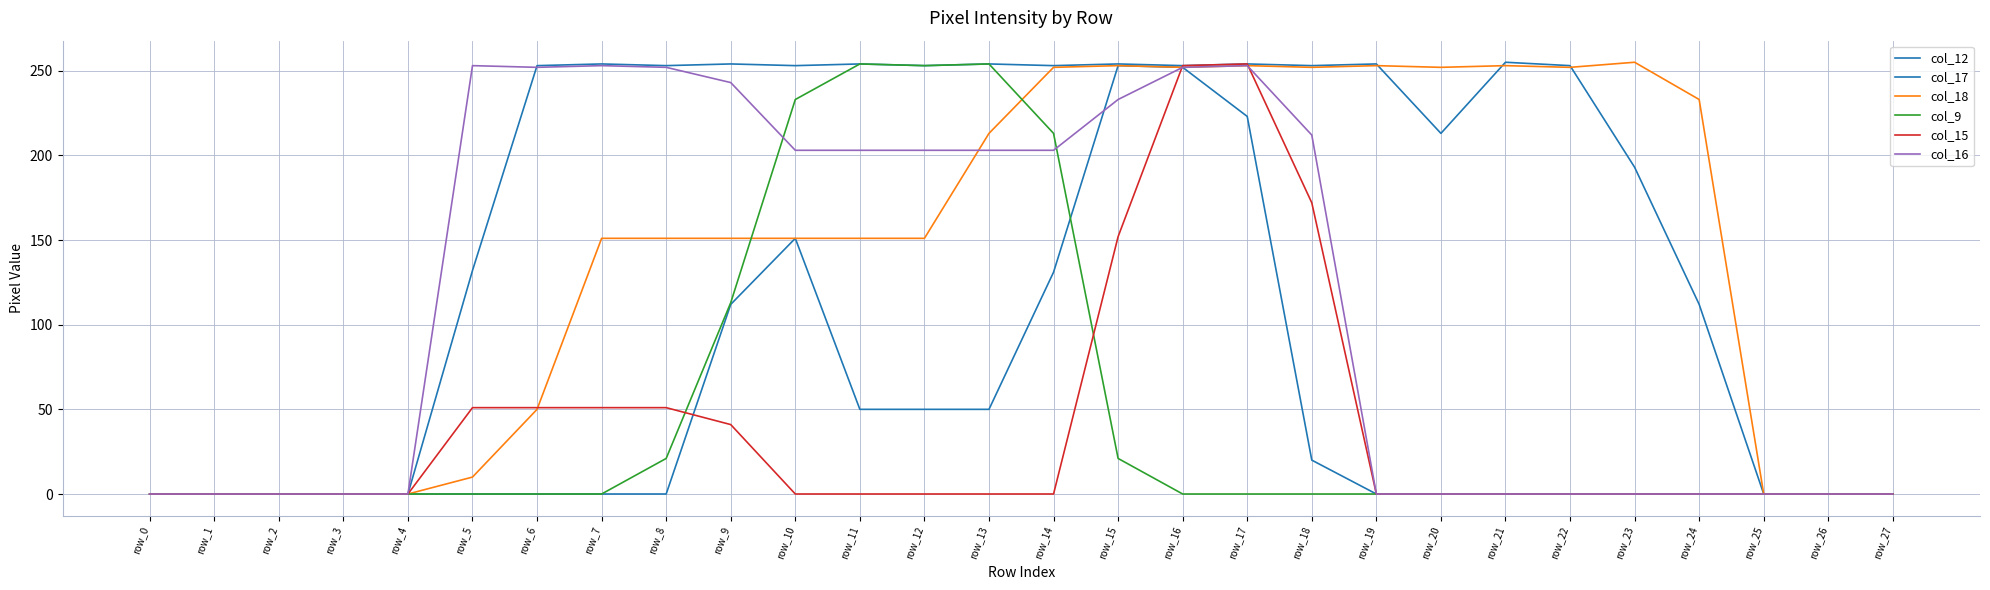

How many lines are shown in the chart?

6